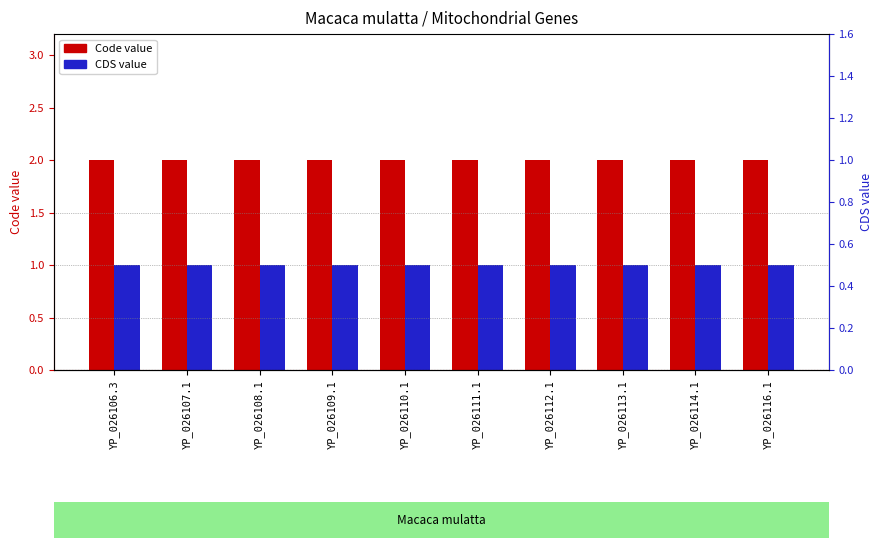

What is the label of the 10th bar from the right?

YP_026106.3